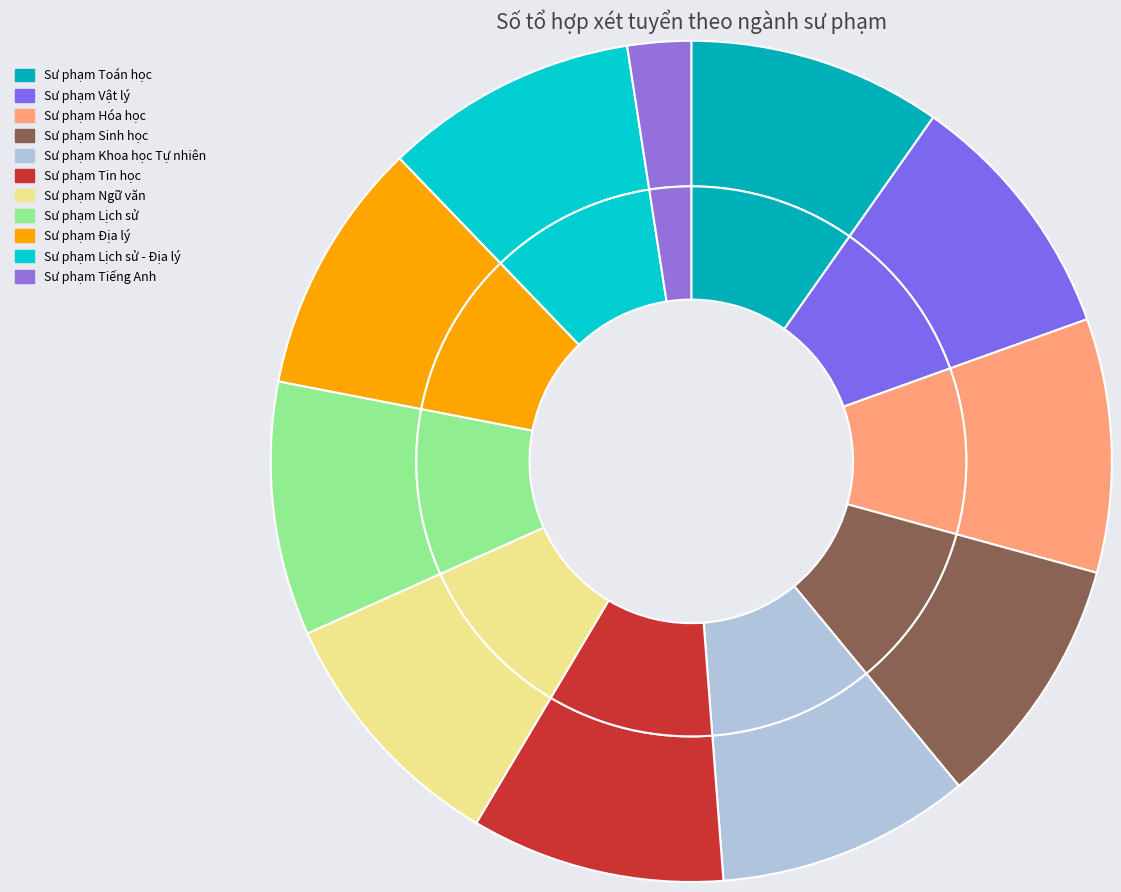

Does Sư phạm Sinh học represent more than half of the total?

No